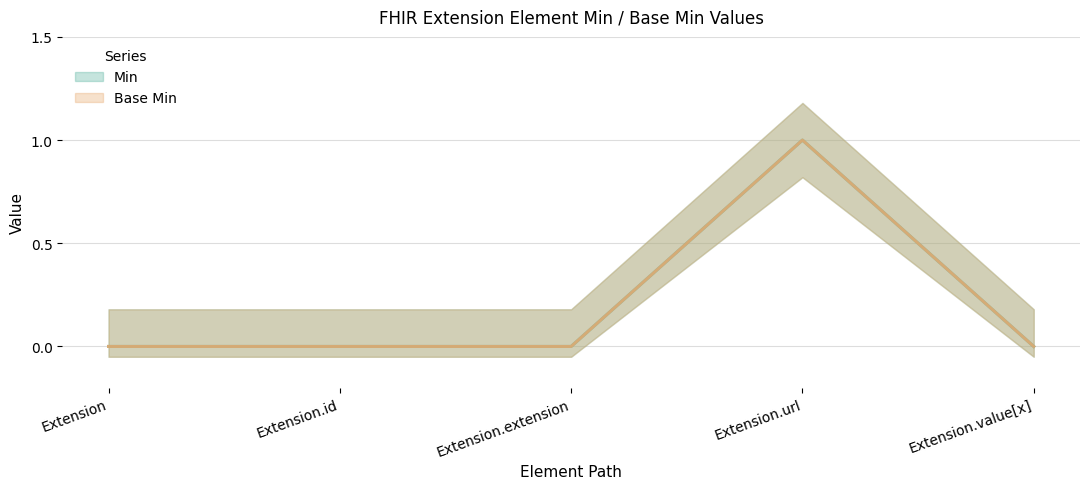

True or false: Min has a value of 1 at Extension.extension.

False